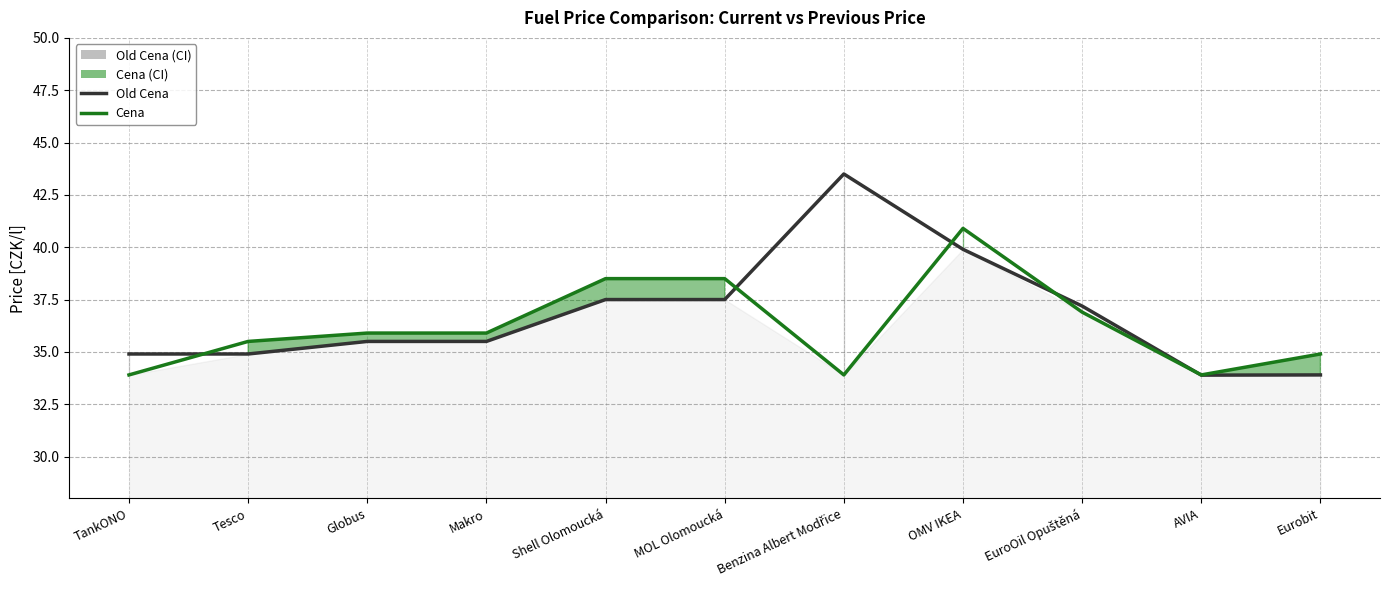

What is the highest value of the Cena series?

40.9